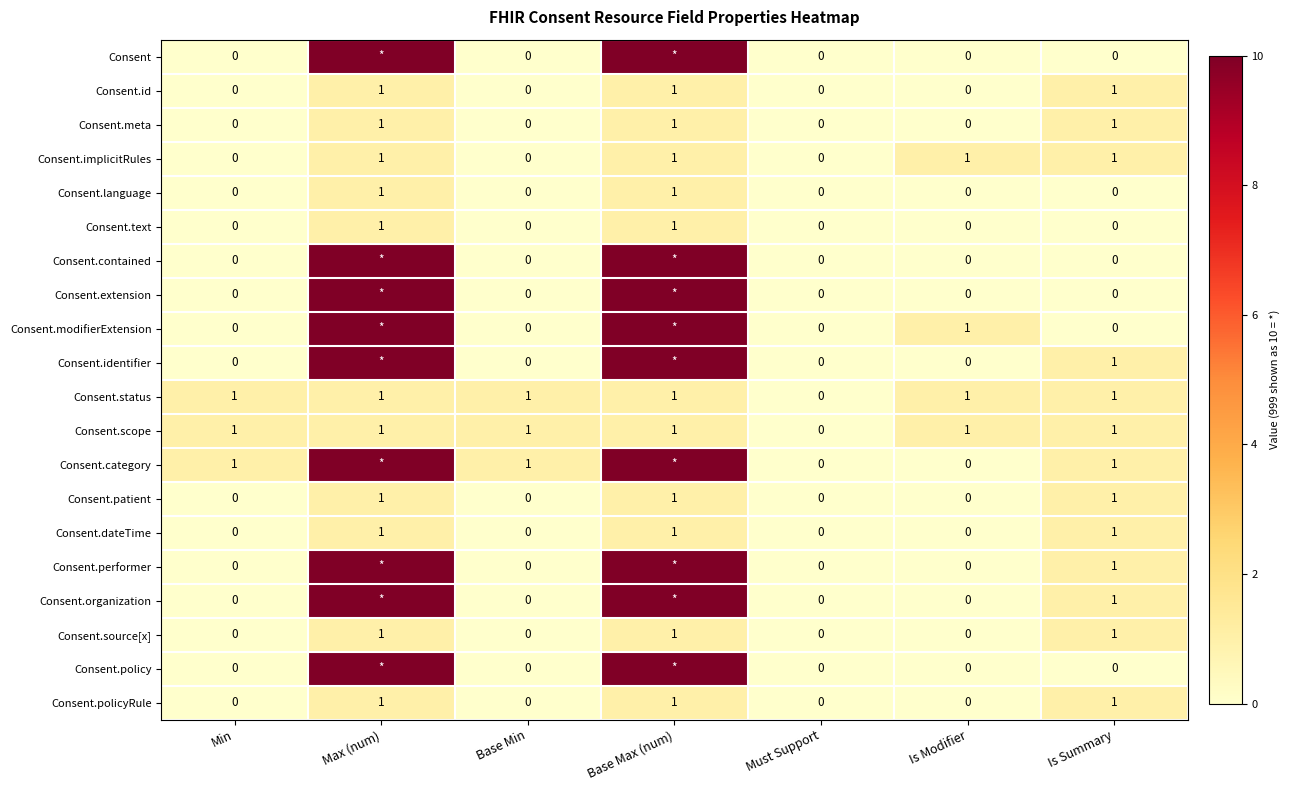

Is the value of Consent.contained at Base Min greater than the value of Consent.implicitRules at Is Modifier?

No